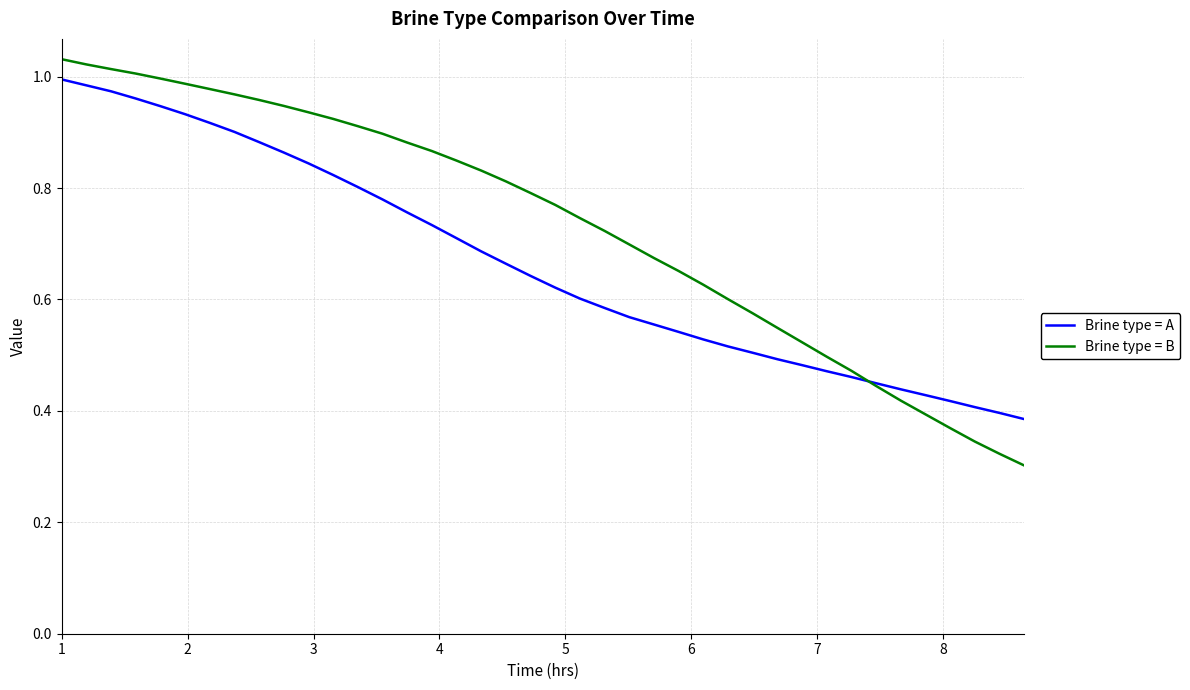

List the series in order of their overall mean, highest first.

Brine type = B, Brine type = A